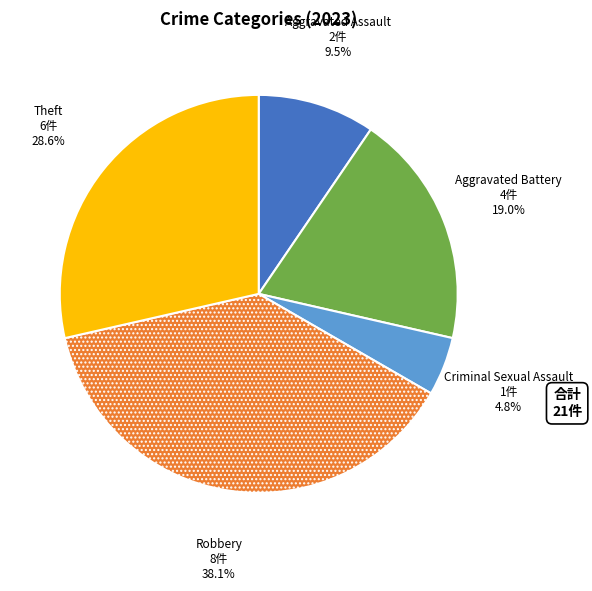

Is there a majority slice in this chart?

No